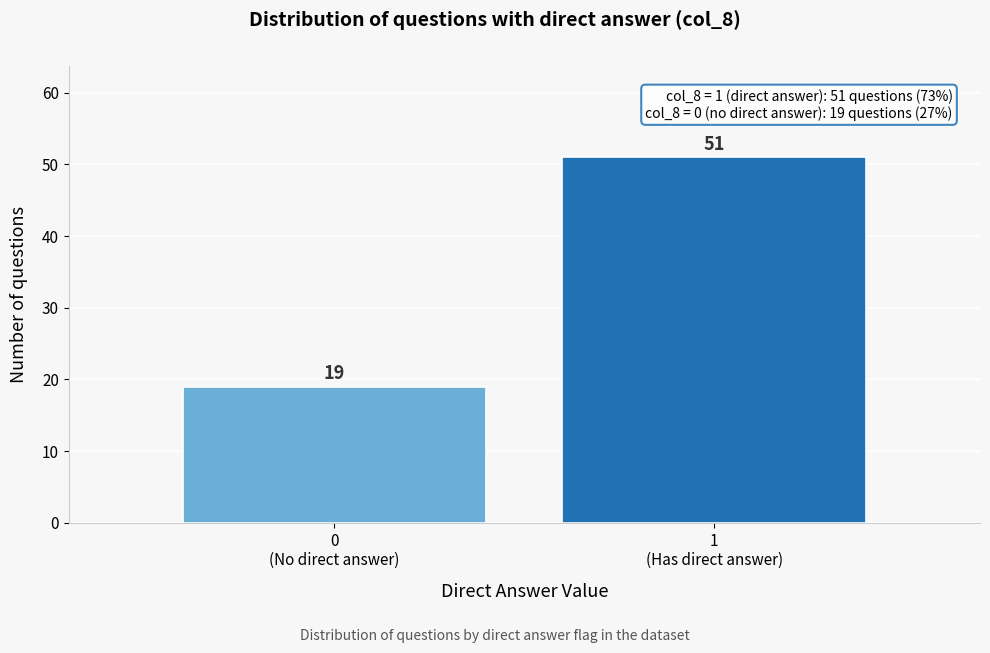

Reading left to right, extract all data points from this chart.

19	51